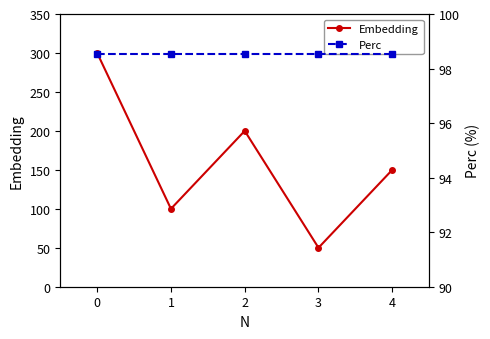

The value of Embedding at 3 is 90. True or false?

False